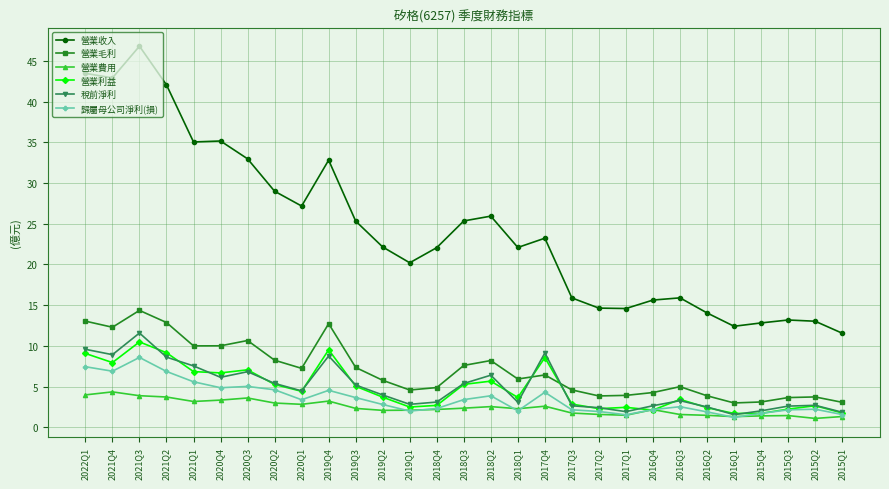

Does the chart have visible grid lines?

Yes